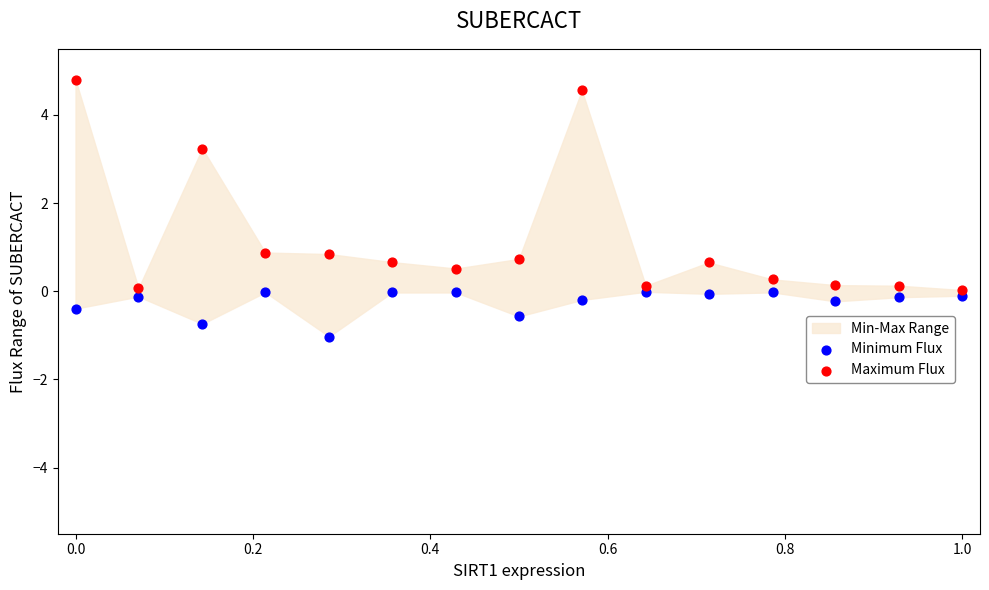

Across all data points, what is the range of Y values (max minus min)?

5.8